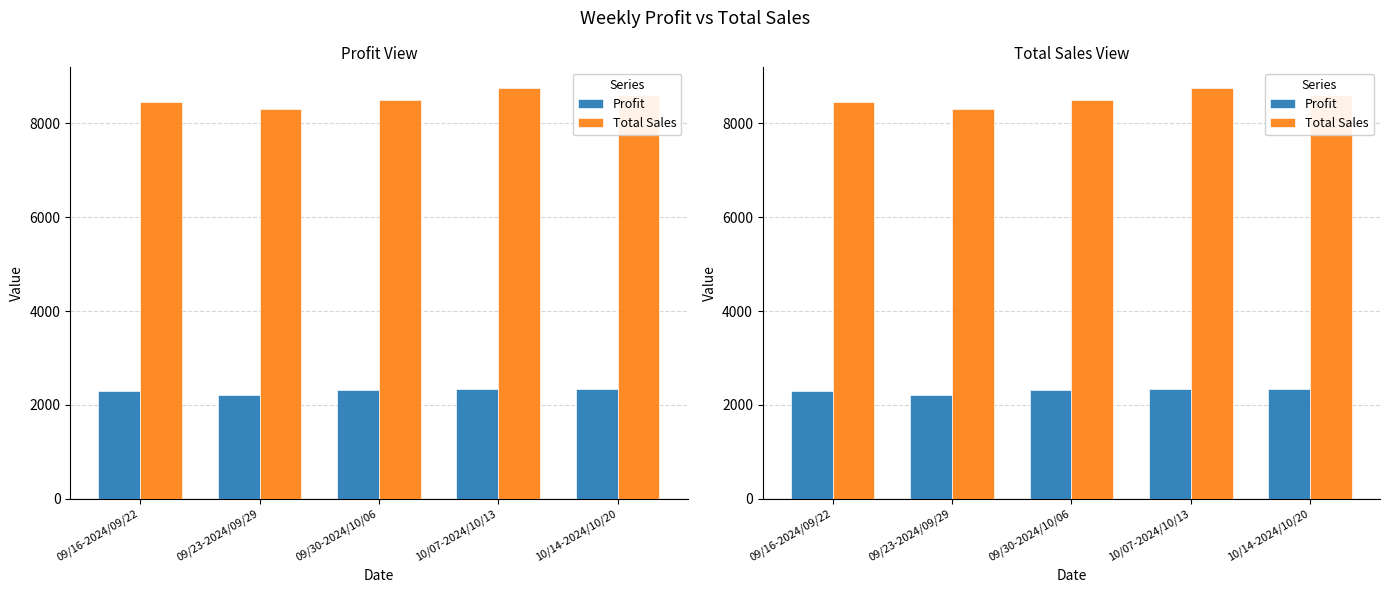

What is the label of the 5th bar from the left?

10/14-2024/10/20